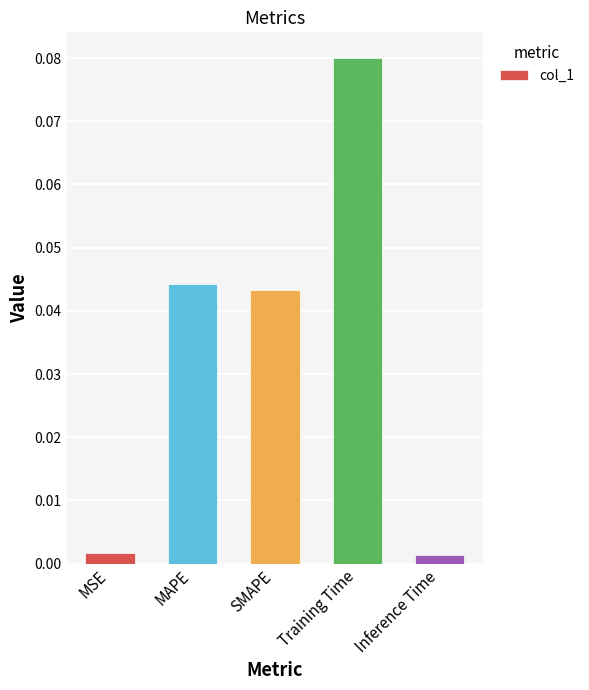

What position from the left is Training Time?

4